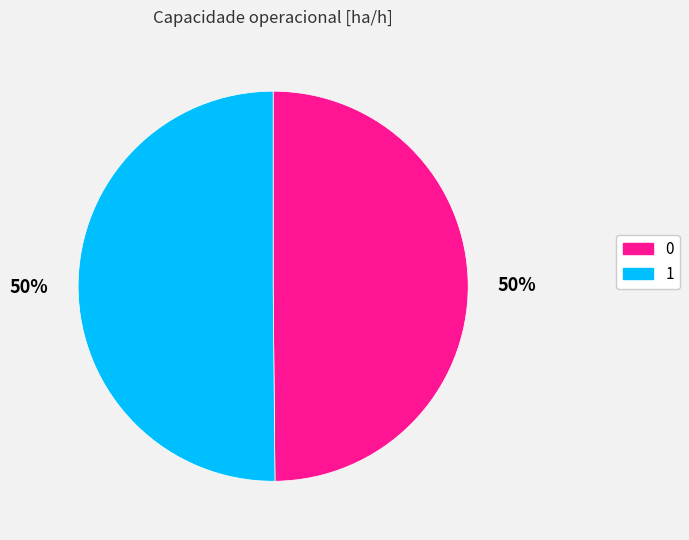

Do 1 and 0 together represent more than half of the pie?

Yes